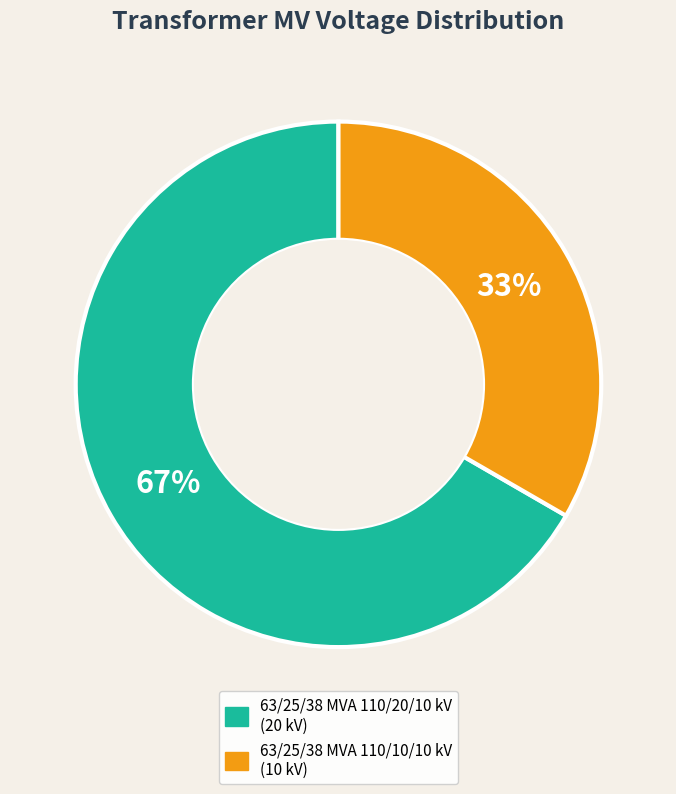

Do 63/25/38 MVA 110/20/10 kV and 63/25/38 MVA 110/10/10 kV together represent more than half of the pie?

Yes